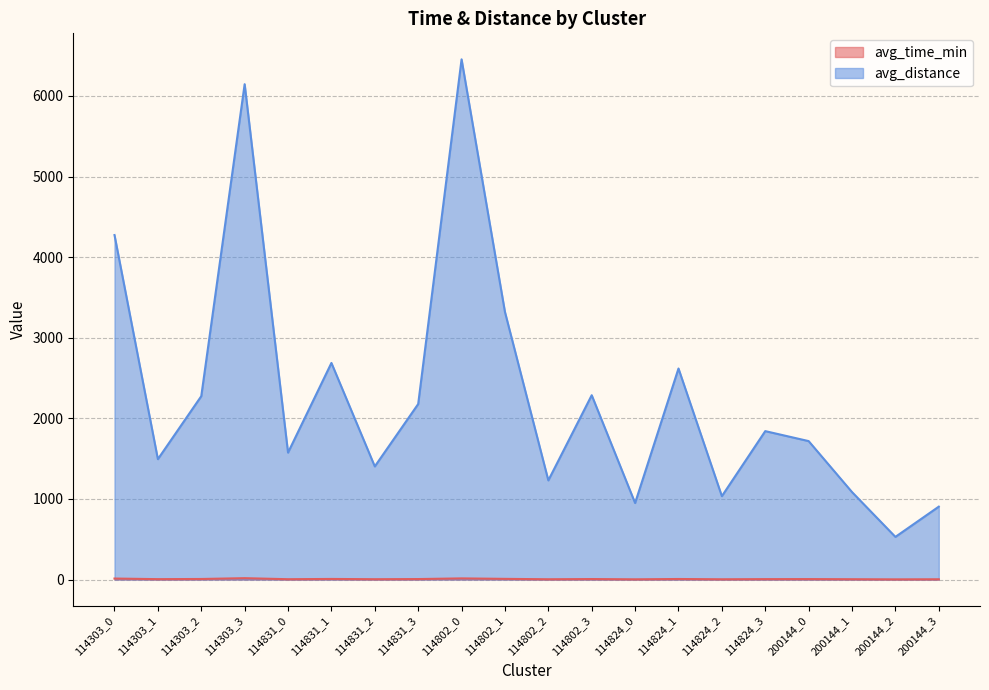

At which category does avg_time_min reach its first local valley?

114303_1